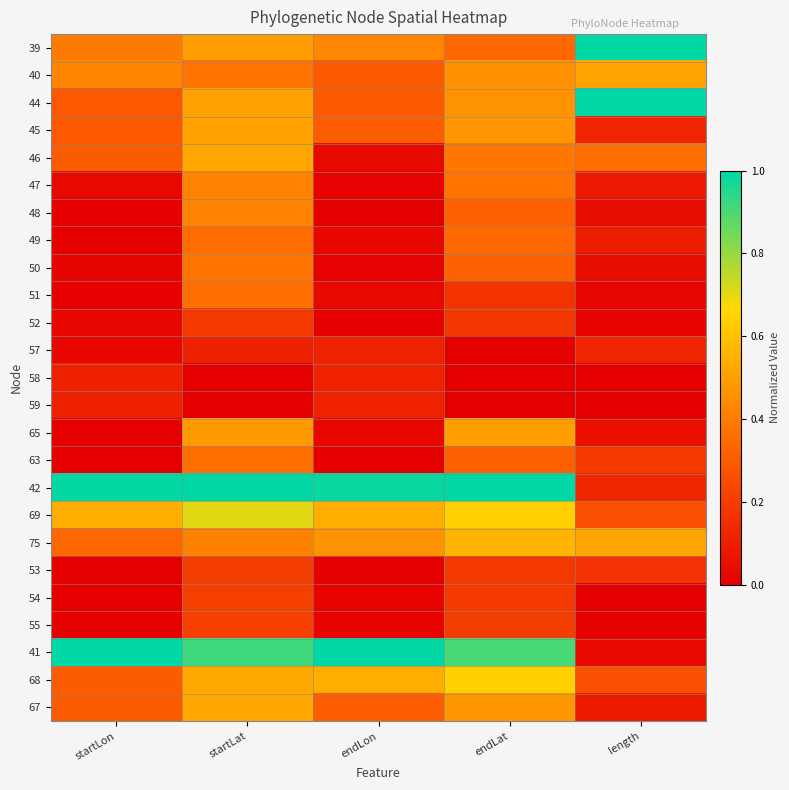

Reading left to right, transcribe all the data shown in this chart.

39: startLon=0.4	startLat=0.5	endLon=0.4	endLat=0.3	length=1.0
40: startLon=0.4	startLat=0.4	endLon=0.3	endLat=0.5	length=0.5
44: startLon=0.3	startLat=0.5	endLon=0.3	endLat=0.5	length=1.0
45: startLon=0.3	startLat=0.5	endLon=0.3	endLat=0.5	length=0.1
46: startLon=0.3	startLat=0.5	endLon=0.0	endLat=0.4	length=0.4
47: startLon=0.0	startLat=0.4	endLon=0.0	endLat=0.4	length=0.1
48: startLon=0.0	startLat=0.4	endLon=0.0	endLat=0.3	length=0.0
49: startLon=0.0	startLat=0.4	endLon=0.0	endLat=0.3	length=0.1
50: startLon=0.0	startLat=0.4	endLon=0.0	endLat=0.3	length=0.0
51: startLon=0.0	startLat=0.4	endLon=0.0	endLat=0.2	length=0.0
52: startLon=0.0	startLat=0.2	endLon=0.0	endLat=0.2	length=0.0
57: startLon=0.0	startLat=0.1	endLon=0.1	endLat=0.0	length=0.1
58: startLon=0.1	startLat=0.0	endLon=0.1	endLat=0.0	length=0.0
59: startLon=0.1	startLat=0.0	endLon=0.1	endLat=0.0	length=0.0
65: startLon=0.0	startLat=0.5	endLon=0.0	endLat=0.5	length=0.1
63: startLon=0.0	startLat=0.4	endLon=0.0	endLat=0.3	length=0.2
42: startLon=1.0	startLat=1.0	endLon=1.0	endLat=1.0	length=0.1
69: startLon=0.5	startLat=0.7	endLon=0.5	endLat=0.6	length=0.3
75: startLon=0.3	startLat=0.4	endLon=0.5	endLat=0.6	length=0.5
53: startLon=0.0	startLat=0.2	endLon=0.0	endLat=0.2	length=0.2
54: startLon=0.0	startLat=0.2	endLon=0.0	endLat=0.2	length=0.0
55: startLon=0.0	startLat=0.2	endLon=0.0	endLat=0.2	length=0.0
41: startLon=1.0	startLat=0.9	endLon=1.0	endLat=0.9	length=0.0
68: startLon=0.3	startLat=0.5	endLon=0.5	endLat=0.6	length=0.3
67: startLon=0.3	startLat=0.5	endLon=0.3	endLat=0.5	length=0.1